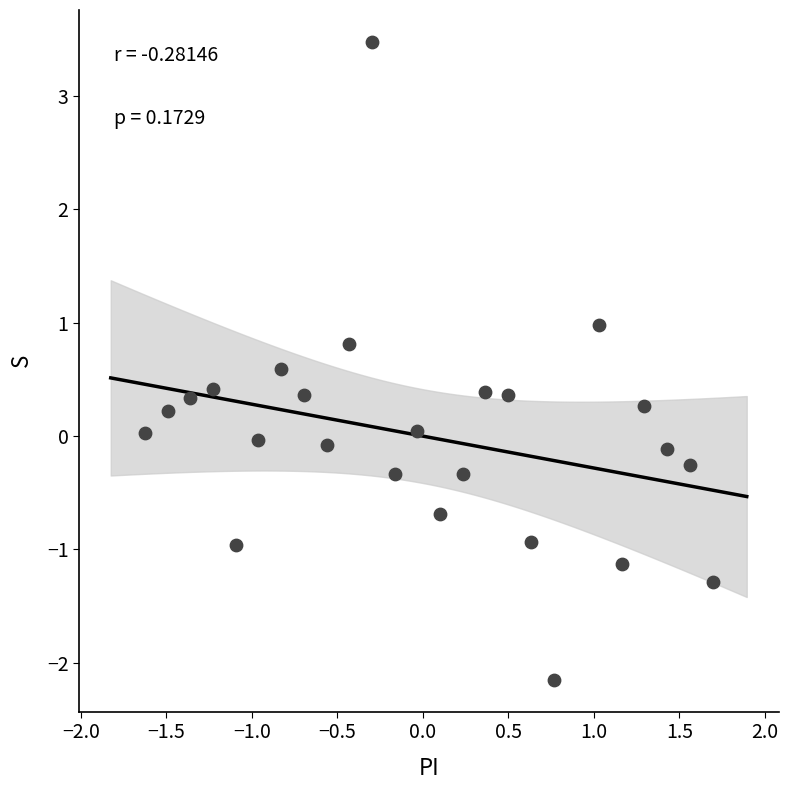

What is the range of Y values (max minus min)?

5.6